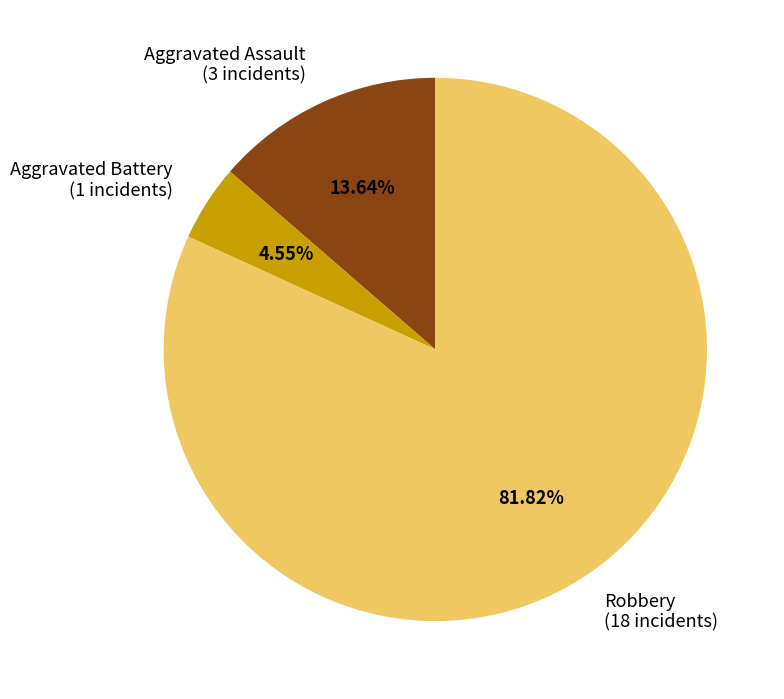

To the nearest percent, what is the difference between the largest and smallest slice percentages?

77%